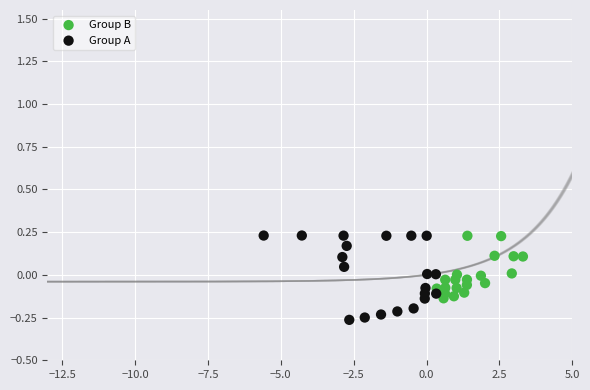

Which series has the largest Y range (max minus min)?

Group A